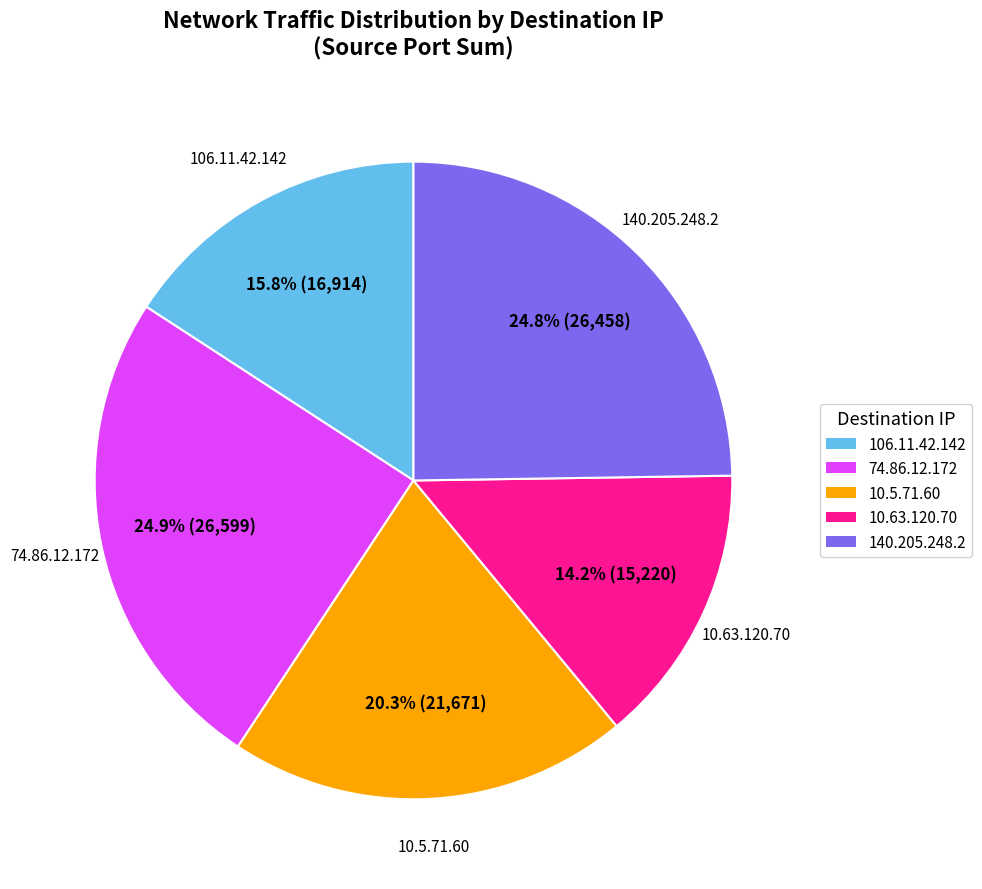

Between 10.5.71.60 and 106.11.42.142, which is larger?

10.5.71.60